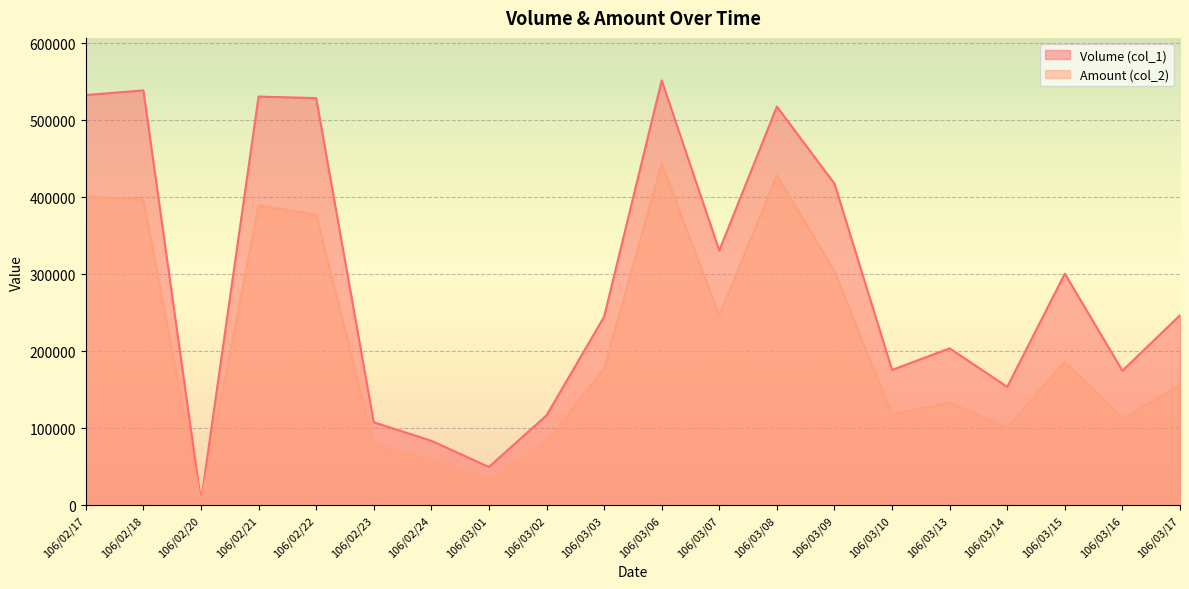

At which label does Amount (col_2) first exceed 177980?

106/02/17